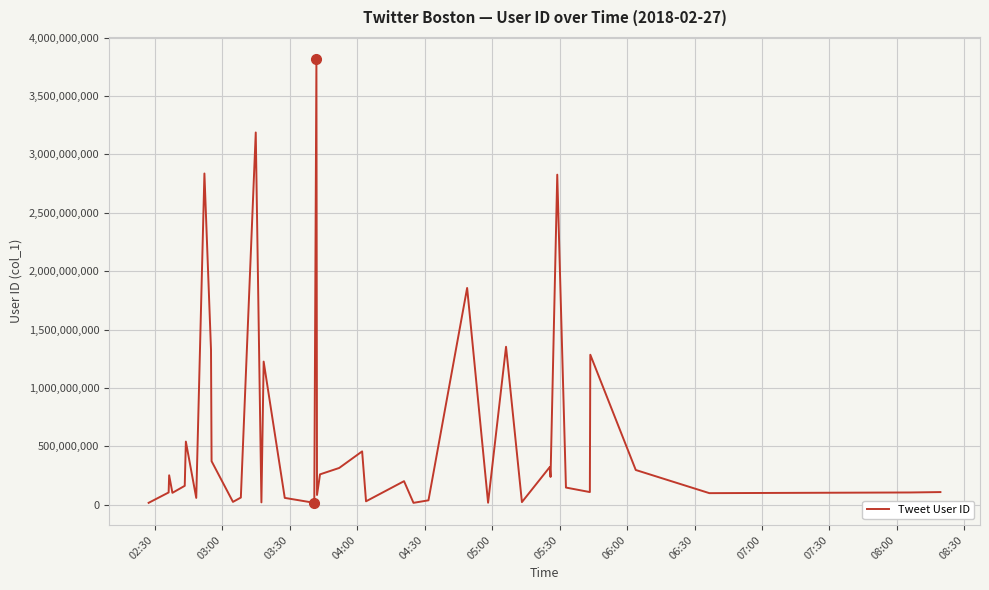

What is the greatest value displayed?

3816150437